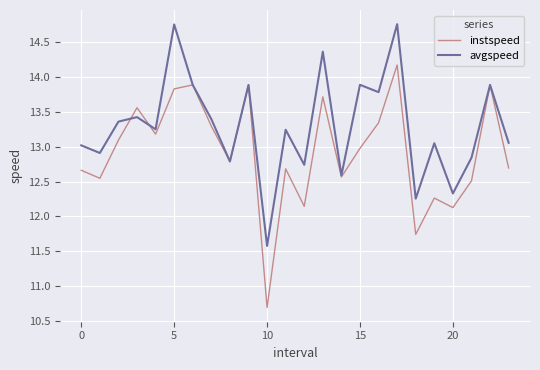

True or false: instspeed and avgspeed cross at least once.

True